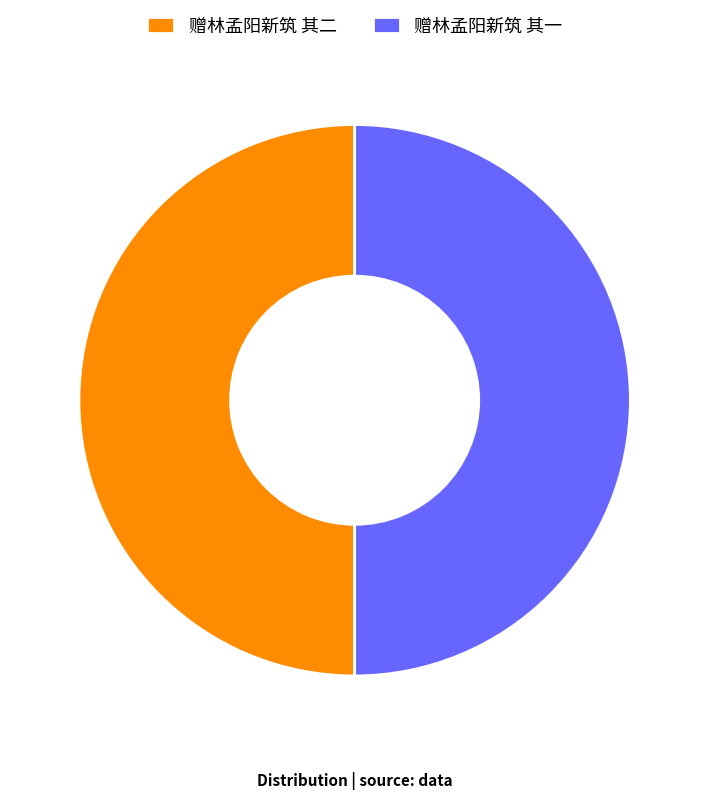

What is the ratio of the value at 赠林孟阳新筑 其二 to the value at 赠林孟阳新筑 其一?

1.0